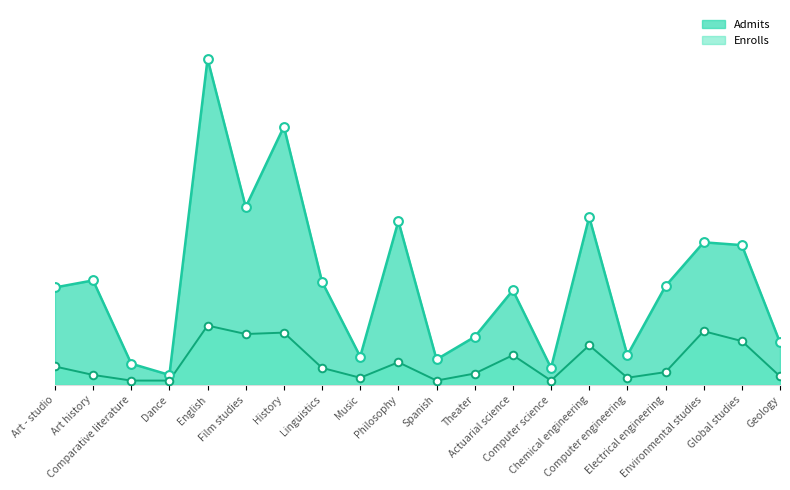

Which series reaches the maximum Y coordinate?

Admits